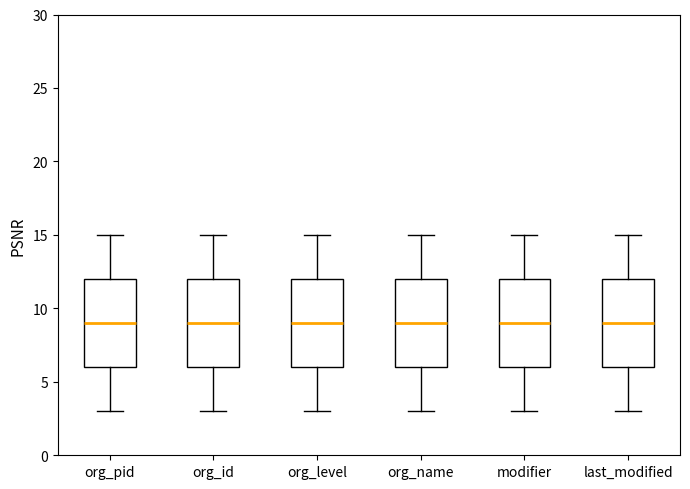

Reading left to right, transcribe this box plot: for each box, give where its median line is, the range the box spans, and where its two whiskers end, as read against the y-axis. The values are not printed on the chart, so give them approximately, as read against the axis.

org_pid: median 9, box 6 to 12, whiskers 3 to 15
org_id: median 9, box 6 to 12, whiskers 3 to 15
org_level: median 9, box 6 to 12, whiskers 3 to 15
org_name: median 9, box 6 to 12, whiskers 3 to 15
modifier: median 9, box 6 to 12, whiskers 3 to 15
last_modified: median 9, box 6 to 12, whiskers 3 to 15